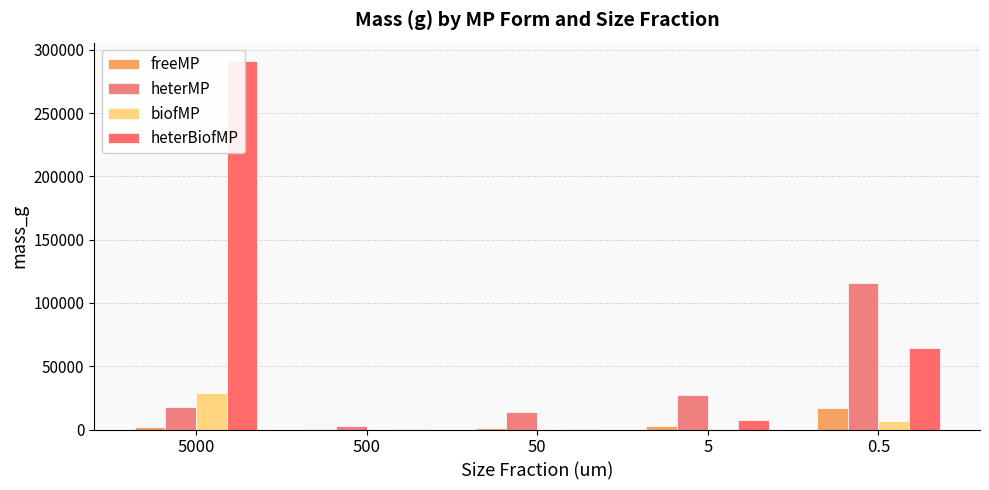

Which series changed the most between 500 and 5?

heterMP